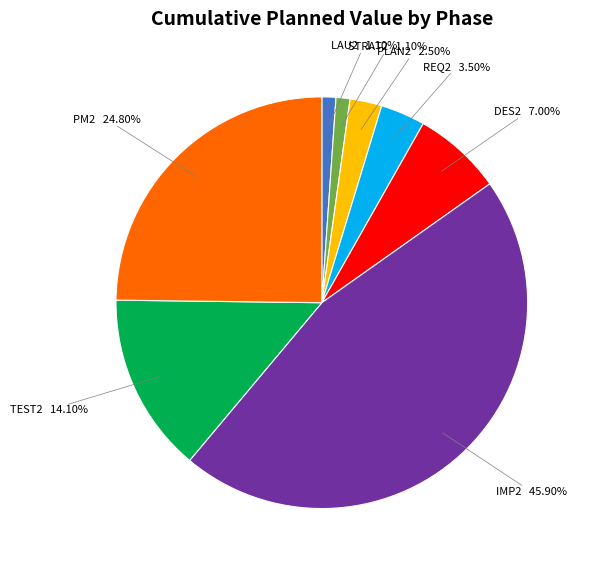

Is REQ2 the majority of the pie?

No